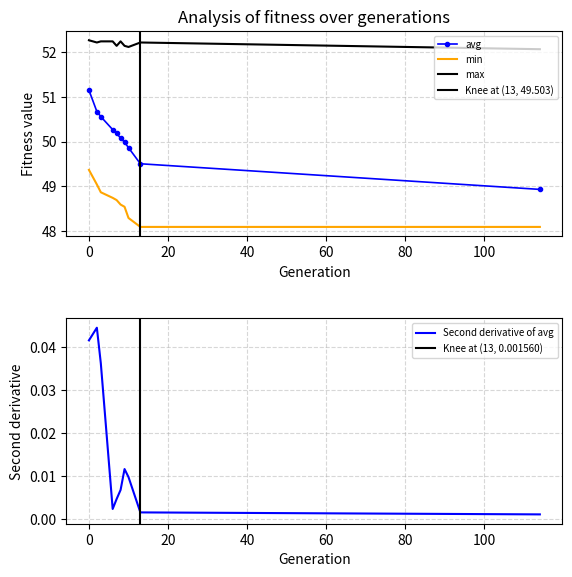

The avg series shows 88.1 at 3. True or false?

False